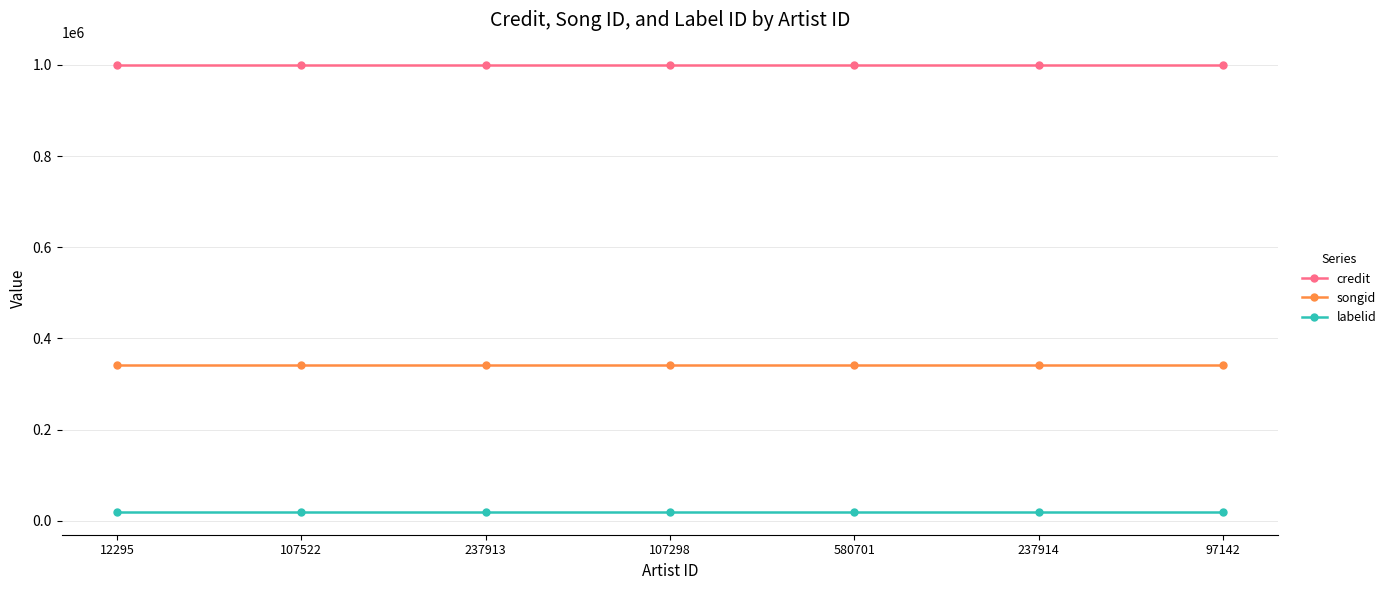

What is the label of the 1st point from the left?

12295